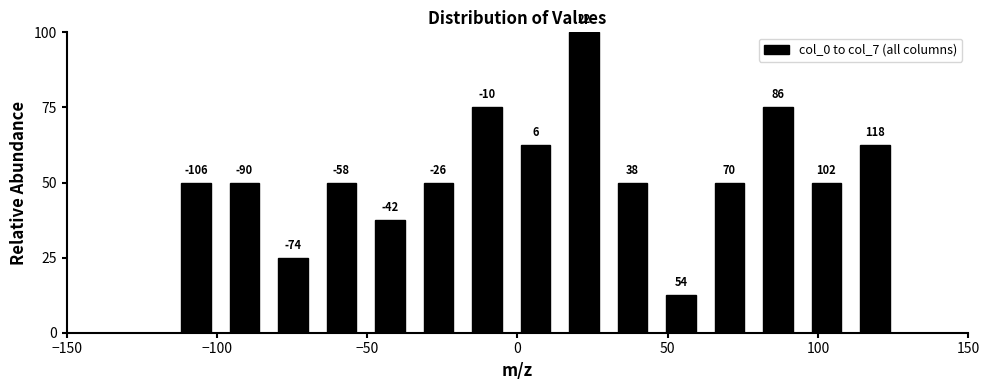

Read against the x-axis, roughly where is the centre of the tallest bar?

20